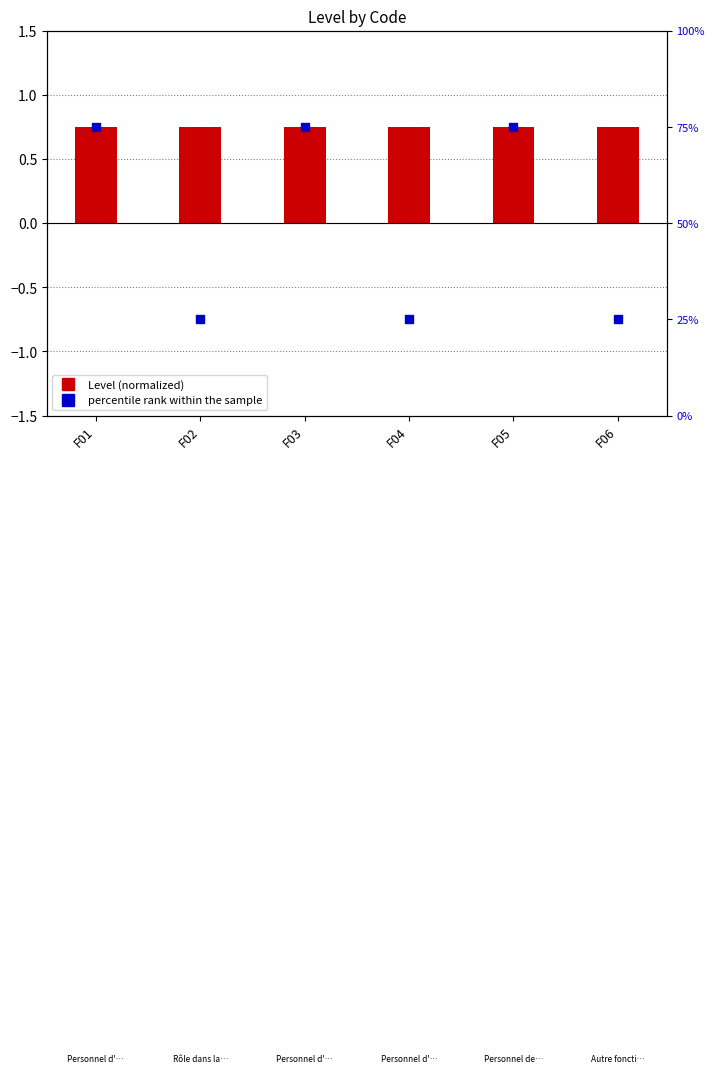

Which series has the largest Y range (max minus min)?

percentile rank within the sample